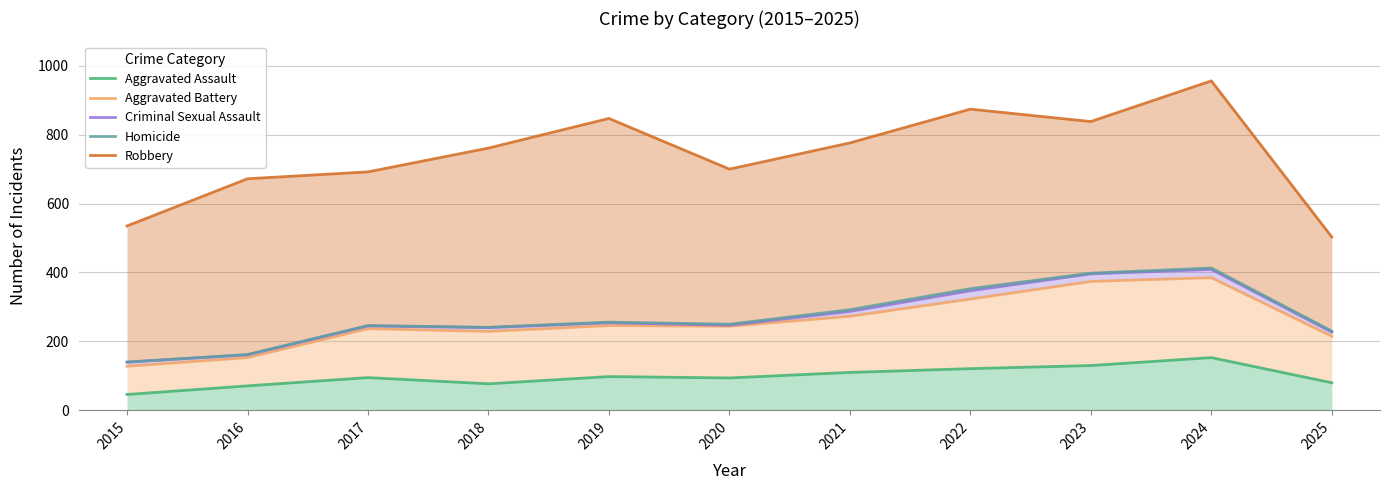

True or false: Homicide and Robbery intersect in this chart.

False